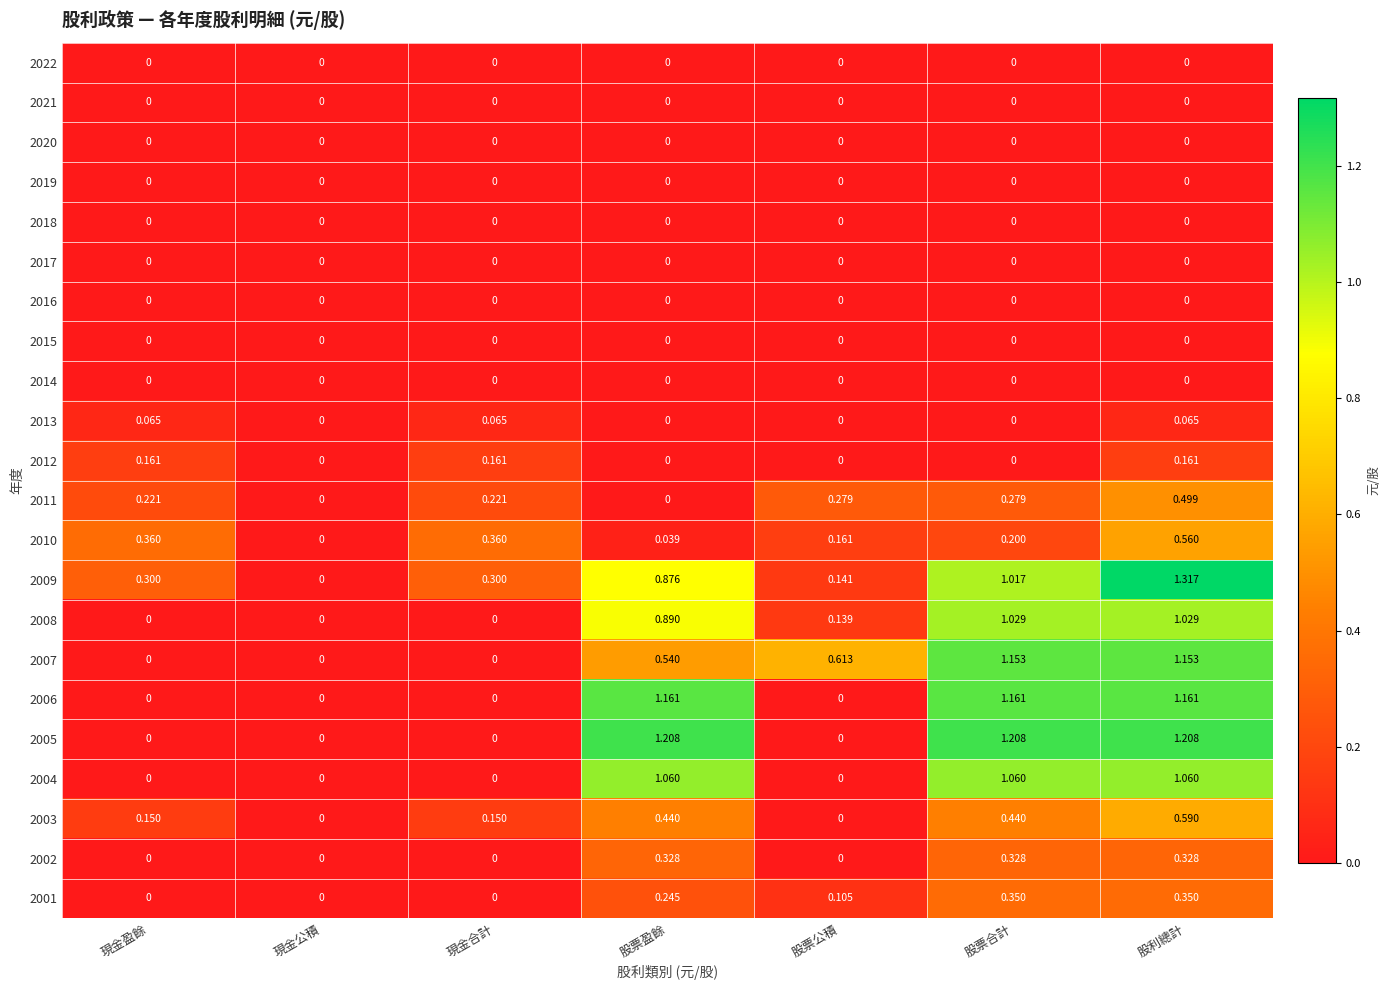

Which label corresponds to the largest value in the chart?

股利總計